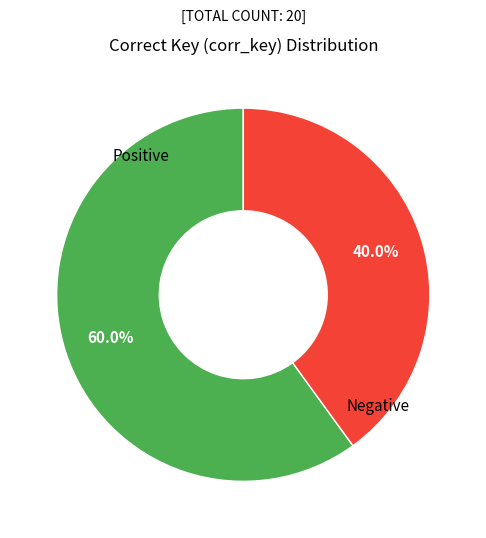

Rank the categories by value from lowest to highest.

Negative, Positive